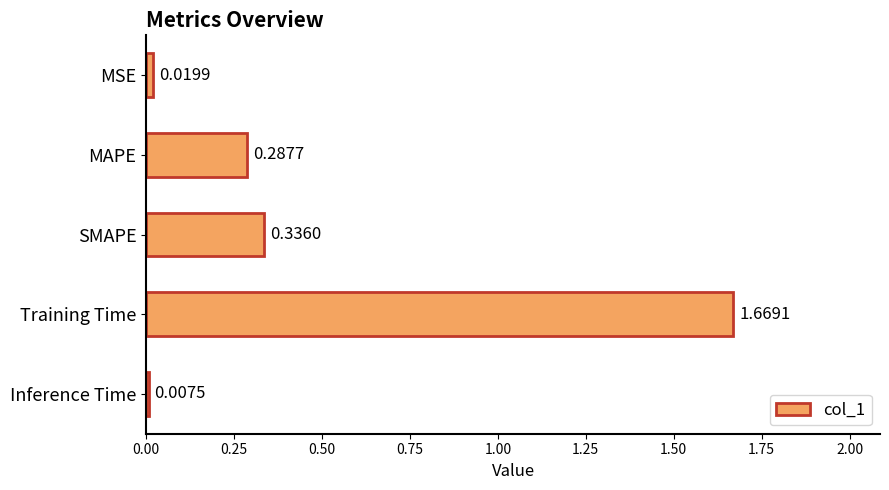

What is the average value?

0.5